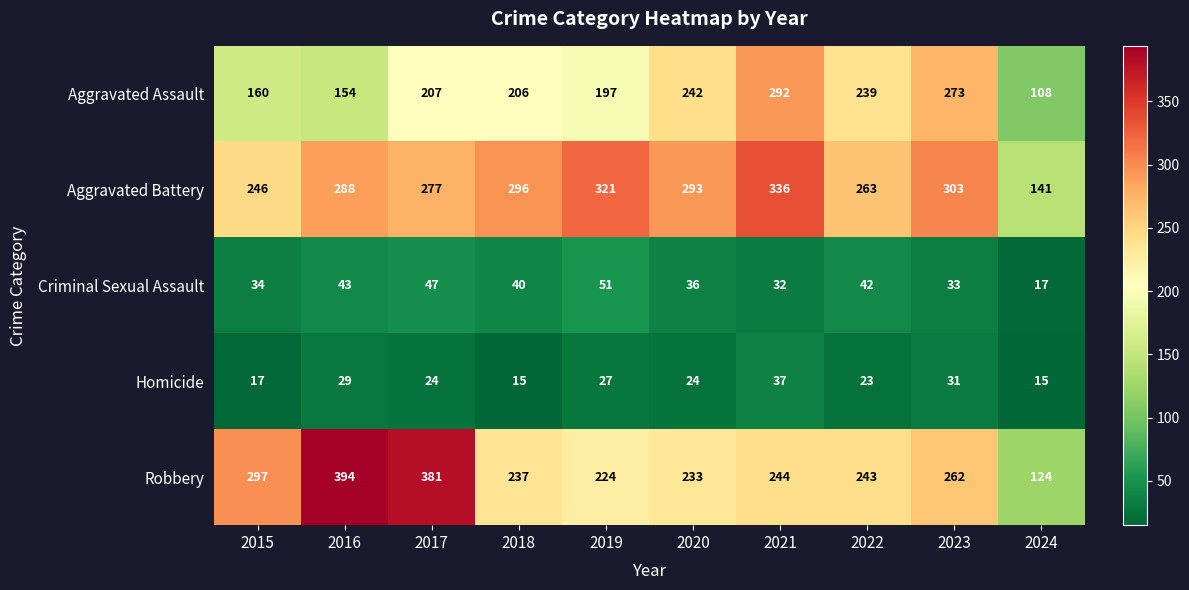

Count the number of data series in this chart.

5